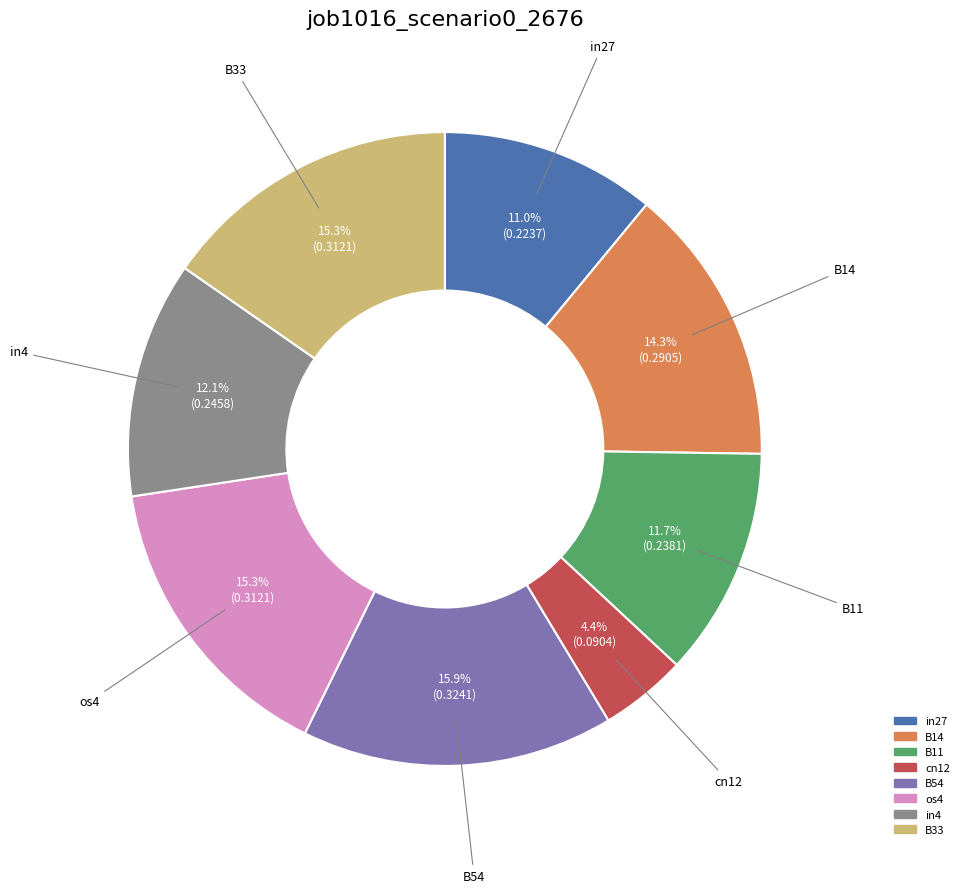

Is there a majority slice in this chart?

No